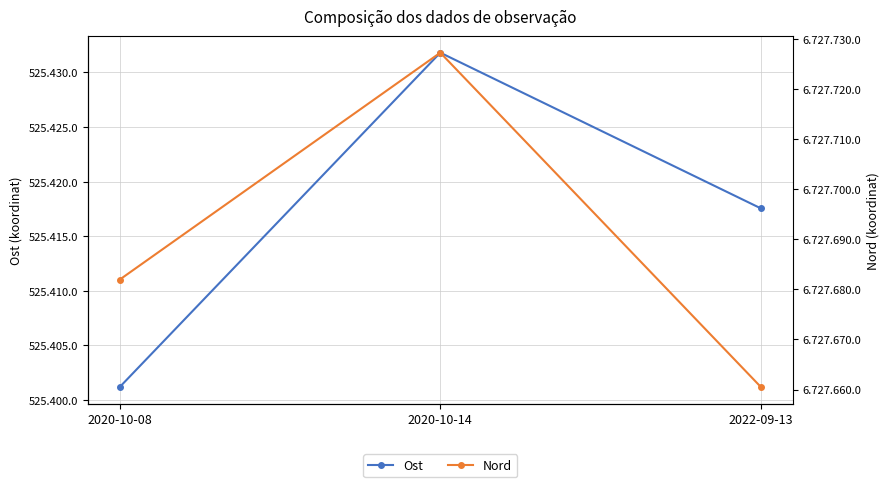

Which series has the largest total across all categories?

Nord